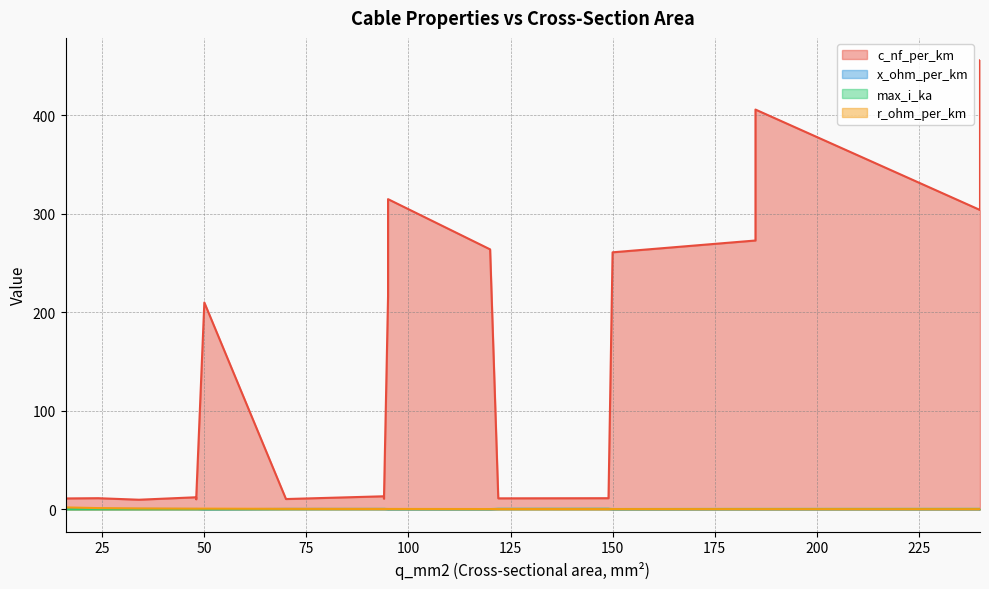

Which series has the widest spread of values?

c_nf_per_km